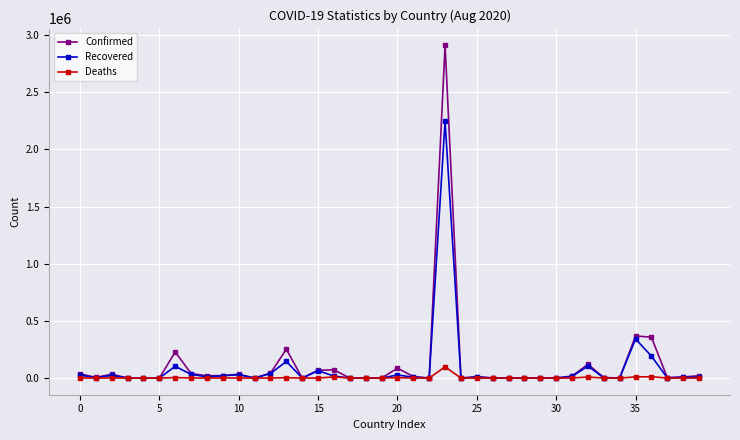

Rank the series by their maximum value, from lowest to highest.

Deaths, Recovered, Confirmed